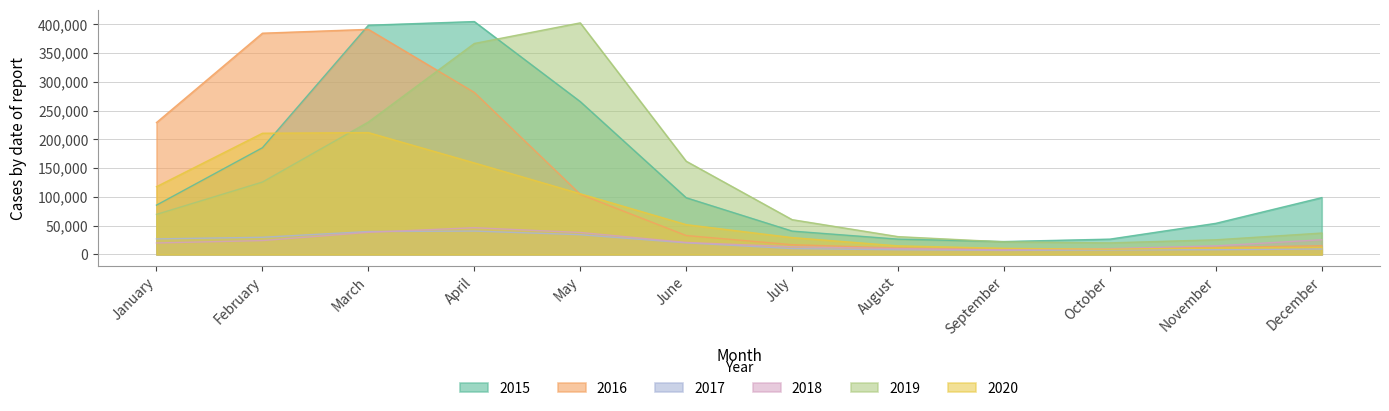

At which category does 2015 reach its first local peak?

April